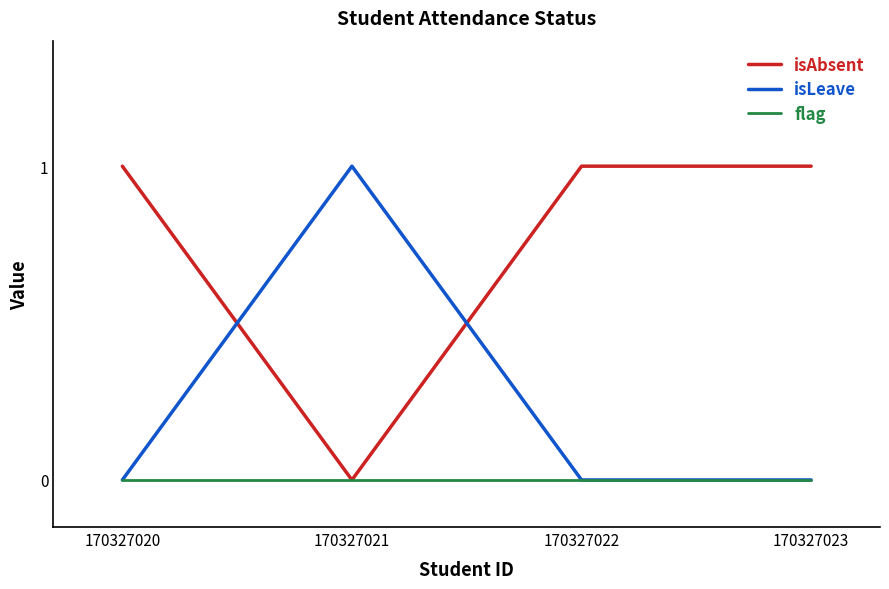

Reading left to right, transcribe all the data shown in this chart.

isAbsent: 170327020=1	170327021=0	170327022=1	170327023=1
isLeave: 170327020=0	170327021=1	170327022=0	170327023=0
flag: 170327020=0	170327021=0	170327022=0	170327023=0